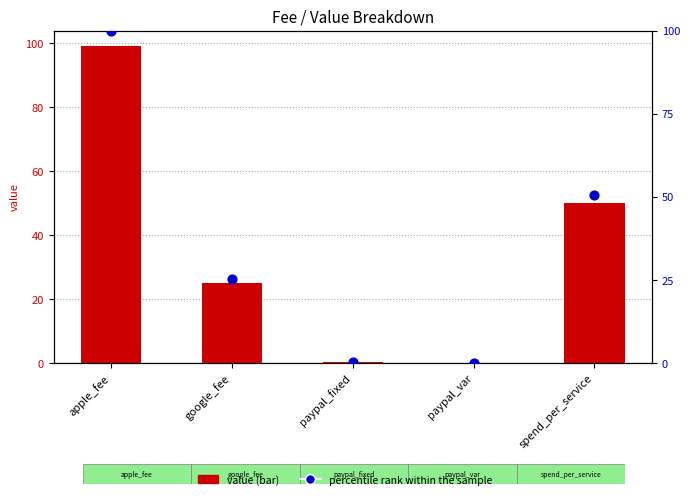

What are all the series names shown in the legend?

value, percentile rank within the sample